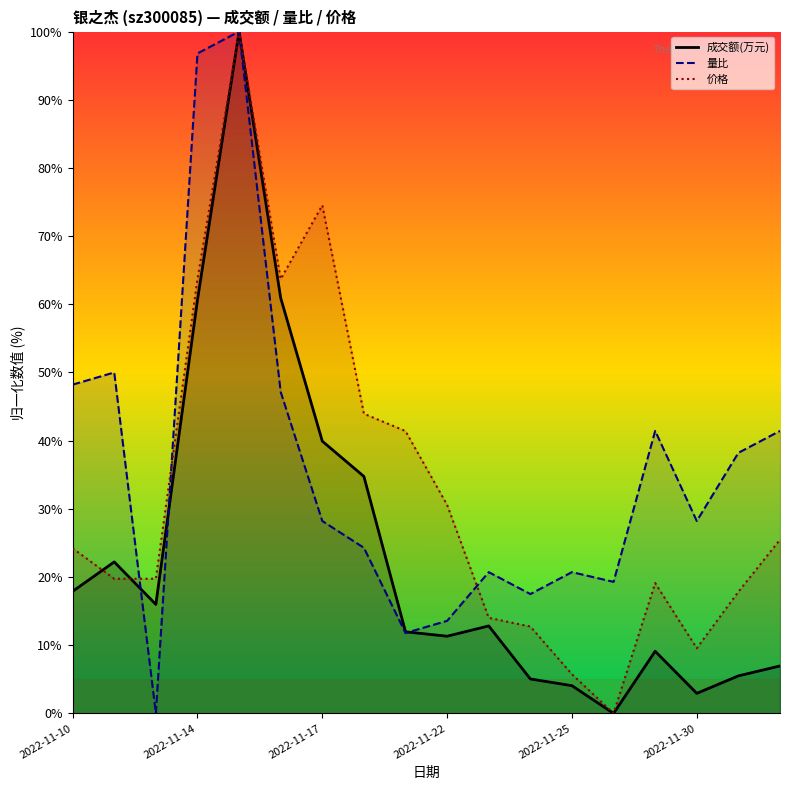

What are all the series names shown in the legend?

成交额(万元), 量比, 价格